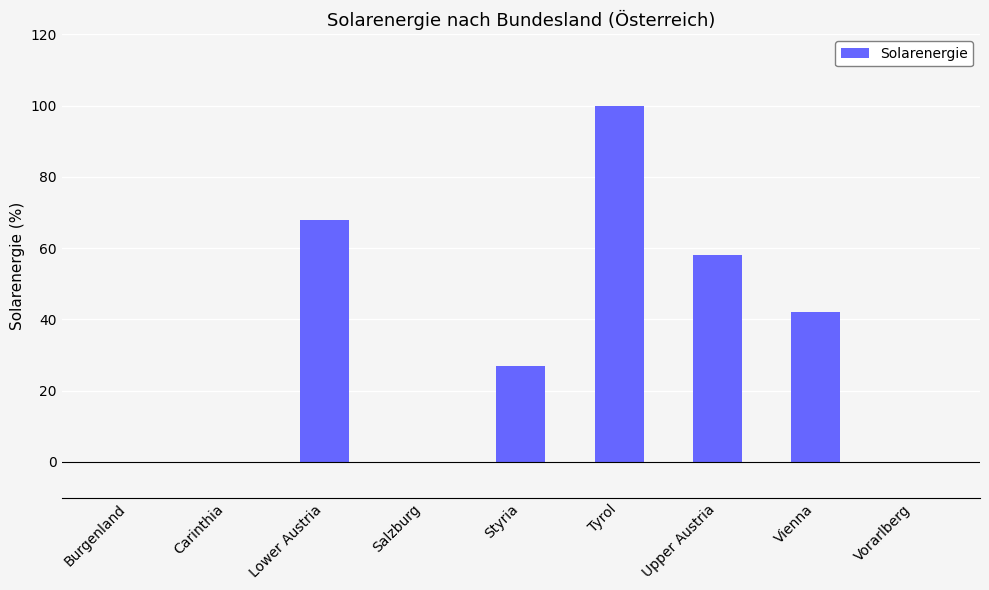

The value at Vorarlberg is 67. True or false?

False